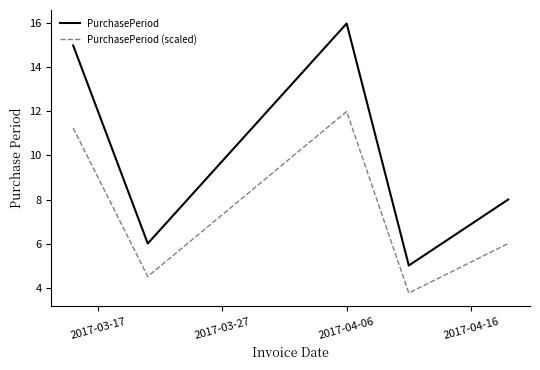

What is the lowest value of the PurchasePeriod series?

5.0